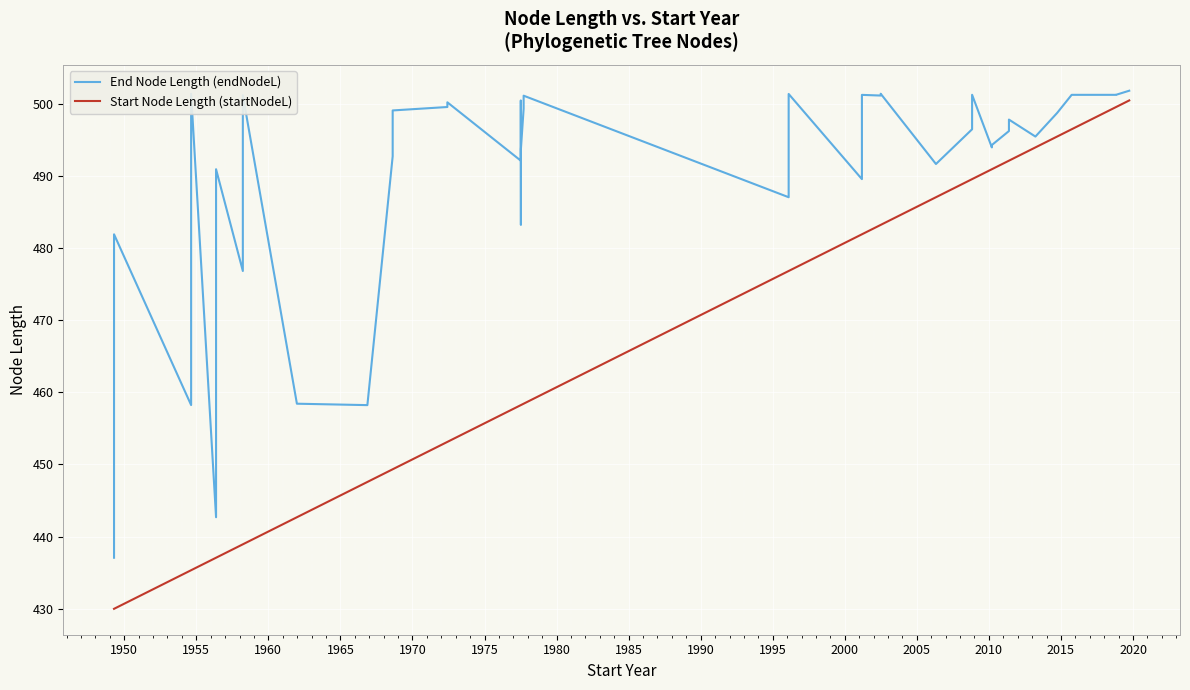

True or false: Start Node Length (startNodeL) and End Node Length (endNodeL) cross at least once.

False